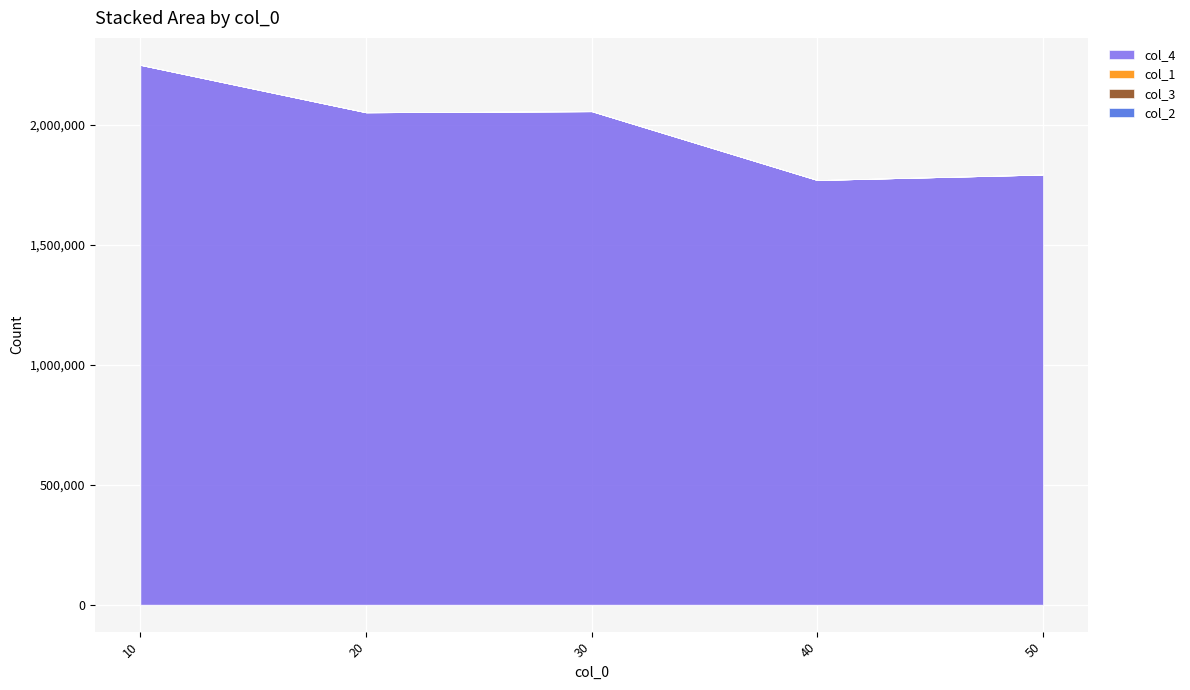

Does the chart display data point markers on the line(s)?

No